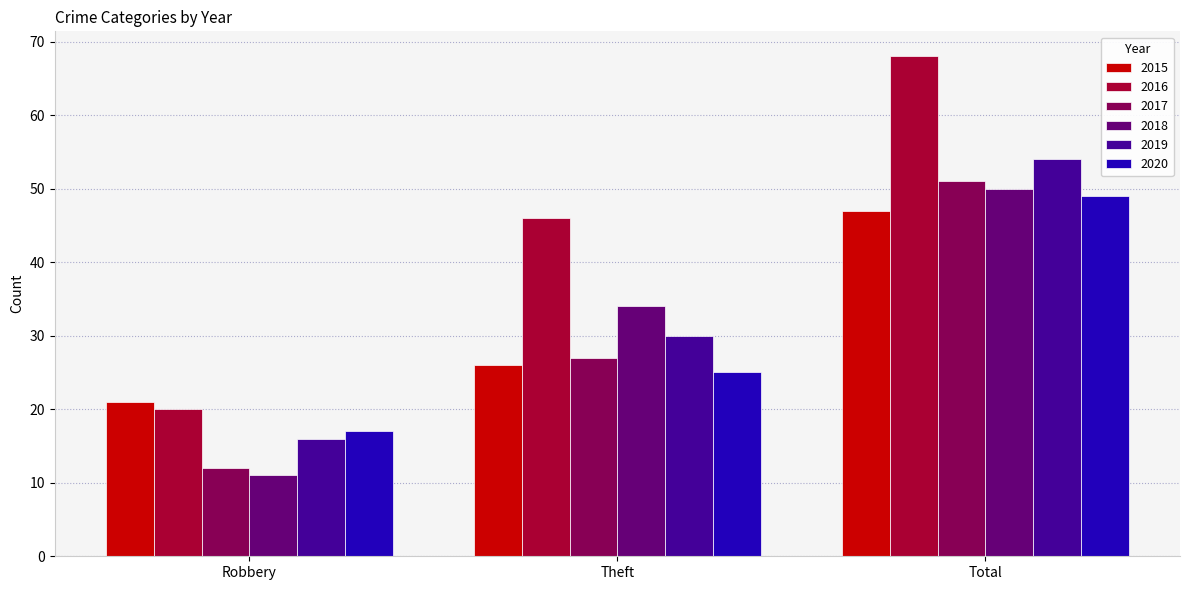

What are all the series names shown in the legend?

2015, 2016, 2017, 2018, 2019, 2020